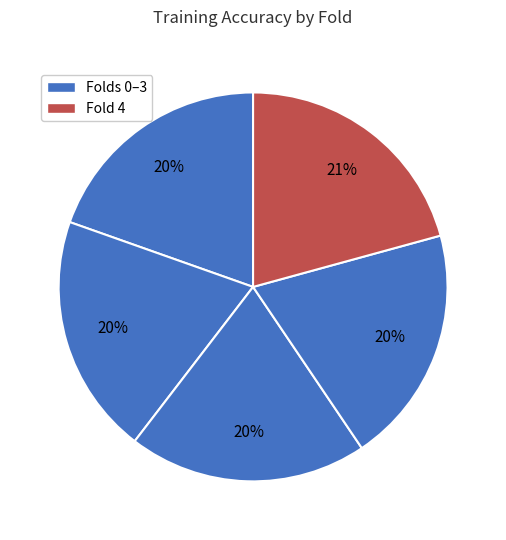

Count the number of slices in the pie.

5